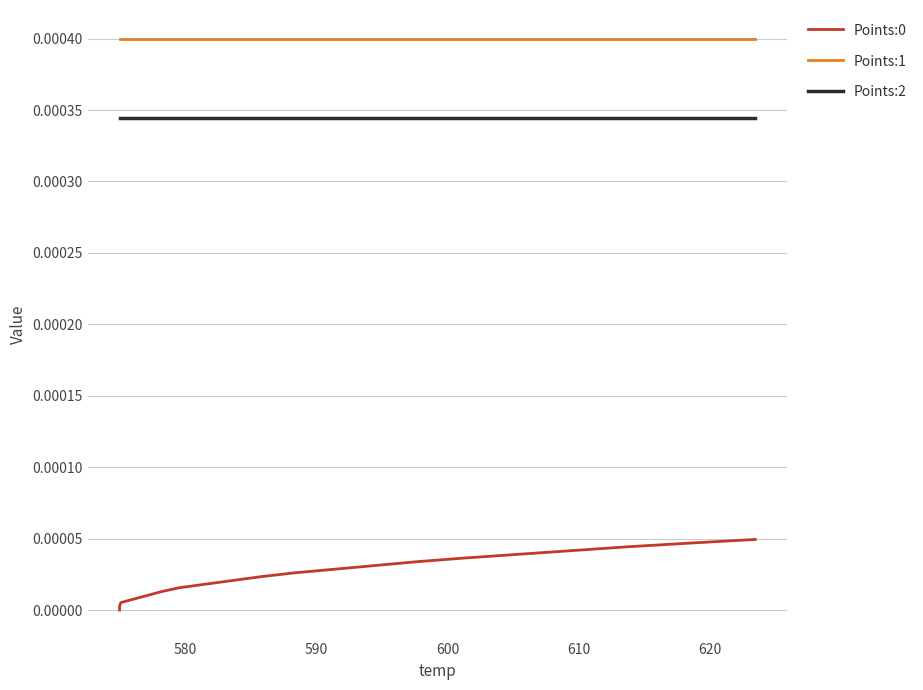

Rank the series by their maximum value, from highest to lowest.

Points:1, Points:2, Points:0